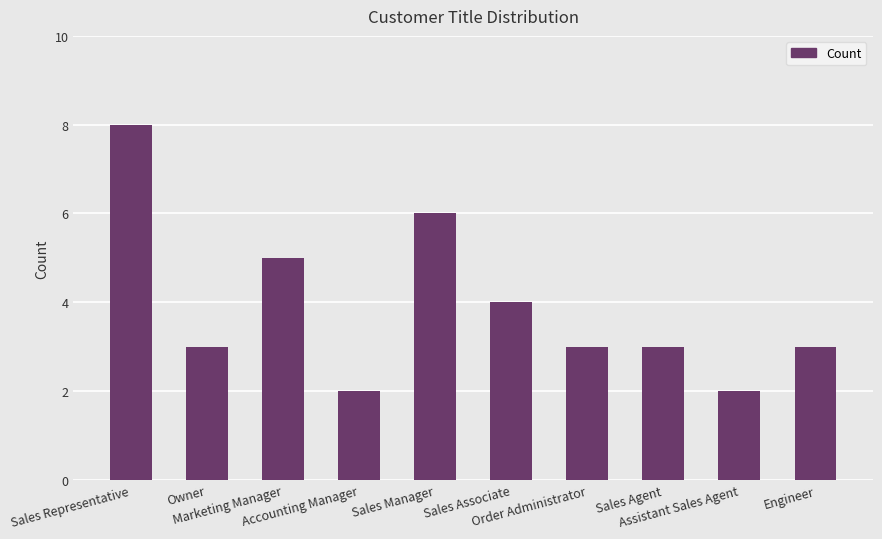

What is the greatest value displayed?

8